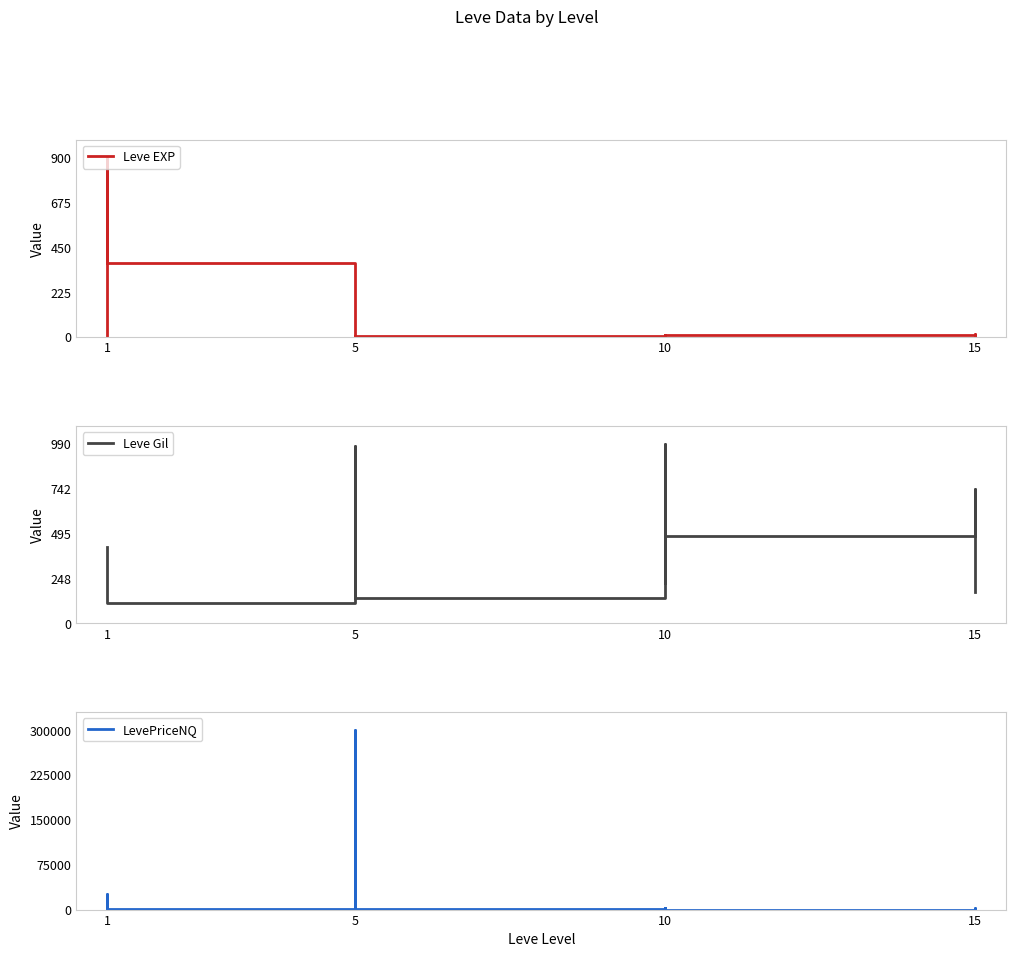

Count the number of categories in the chart.

20